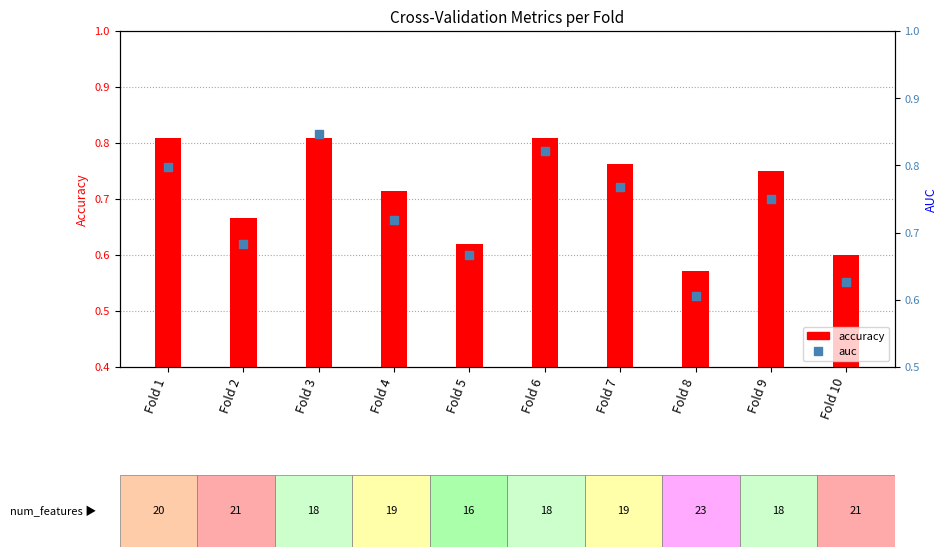

Which label corresponds to the smallest value in the chart?

Fold 8